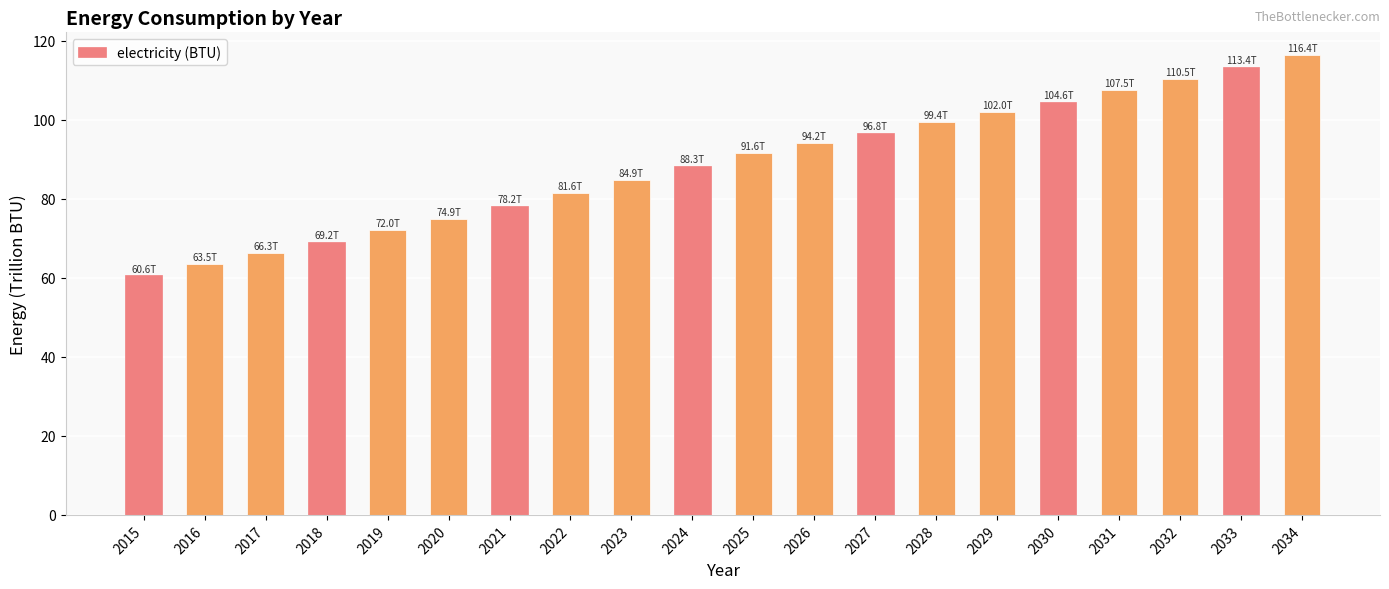

List the labels in order of value, largest first.

2034, 2033, 2032, 2031, 2030, 2029, 2028, 2027, 2026, 2025, 2024, 2023, 2022, 2021, 2020, 2019, 2018, 2017, 2016, 2015